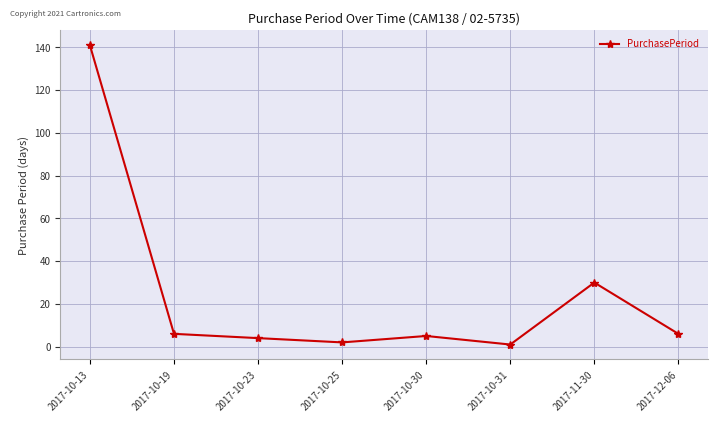

True or false: the data shows 30 at 2017-11-30.

True